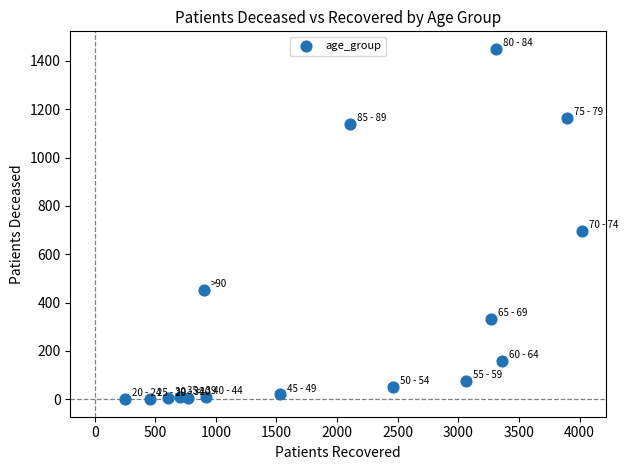

What Y value in the scatter plot is closest to 725?

697